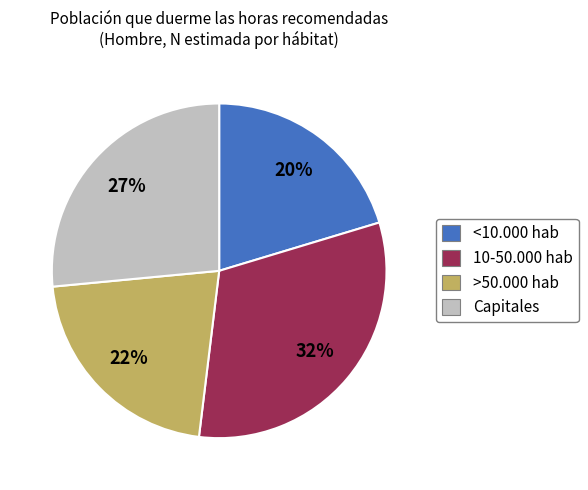

Is the sum of >50.000 hab and 10-50.000 hab greater than half?

Yes